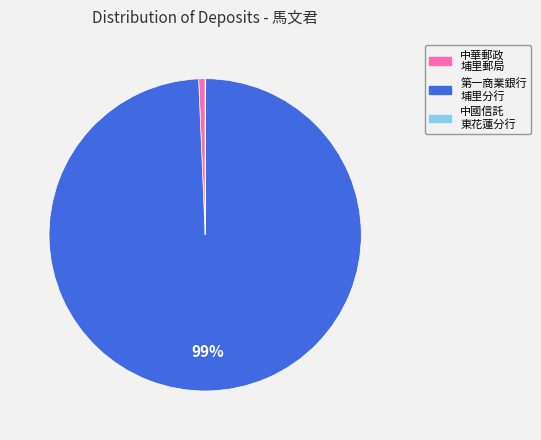

What is the majority slice?

第一商業銀行 埔里分行